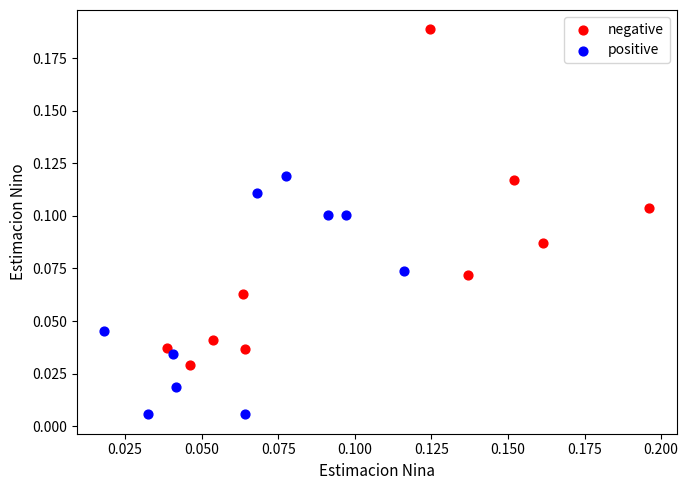

Which series reaches the maximum Y coordinate?

negative